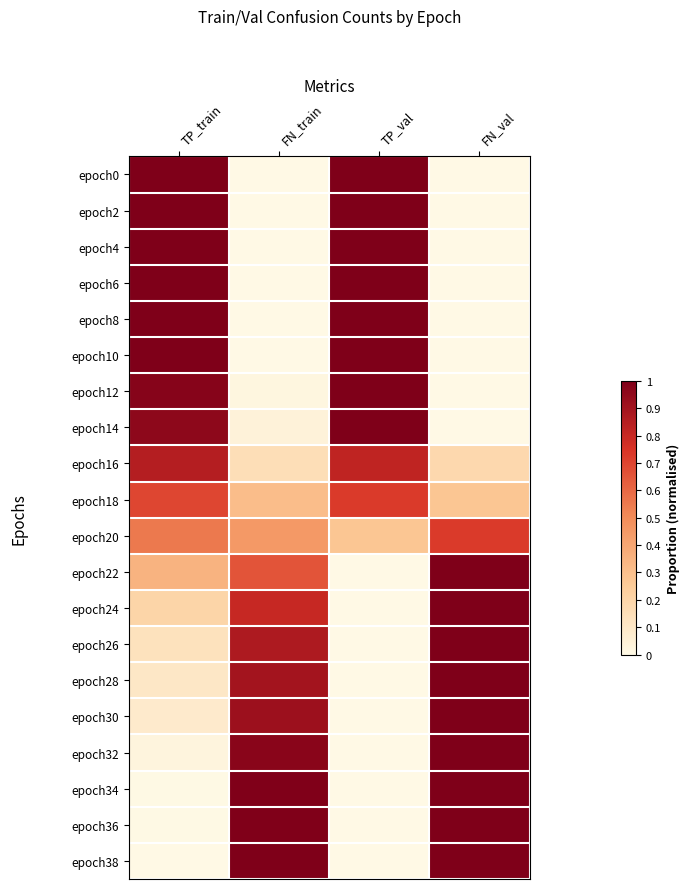

What is the difference between the highest and lowest values at FN_train?

1.0